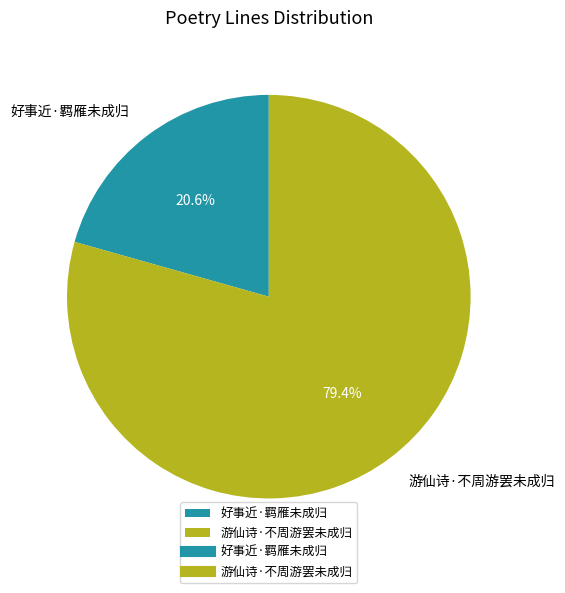

How many segments does this pie chart have?

2